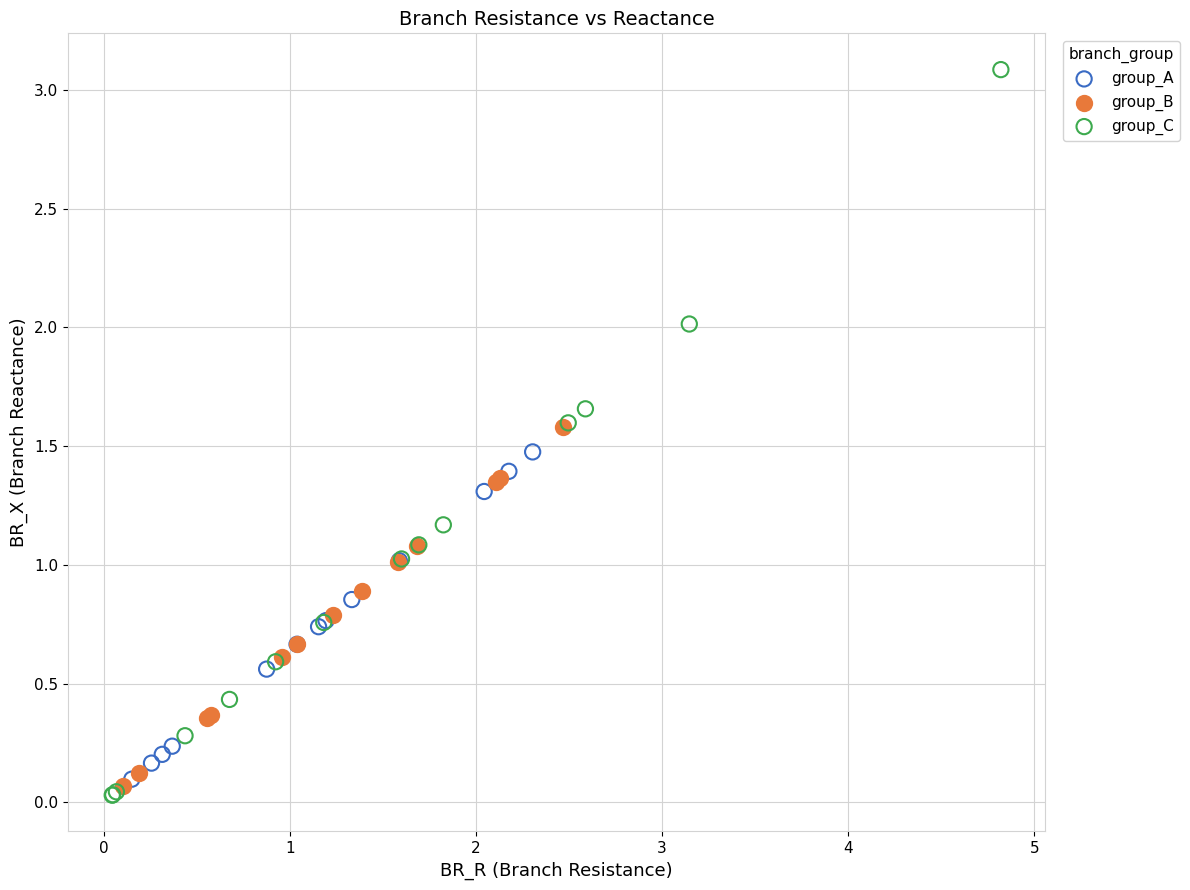

Which series has the largest Y range (max minus min)?

group_C